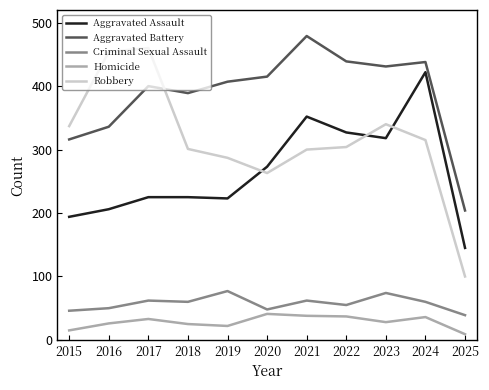

At how many categories does at least one series exceed 302?

10